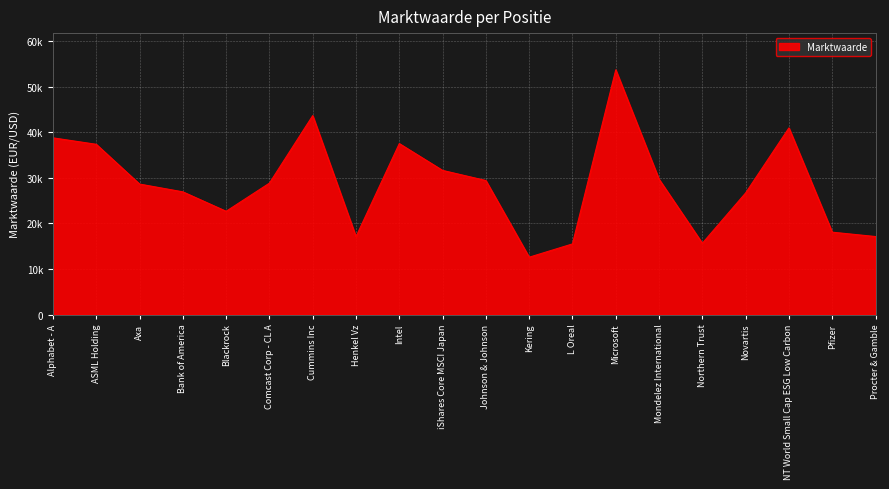

What is the sum of the values at Johnson & Johnson and Blackrock?

52108